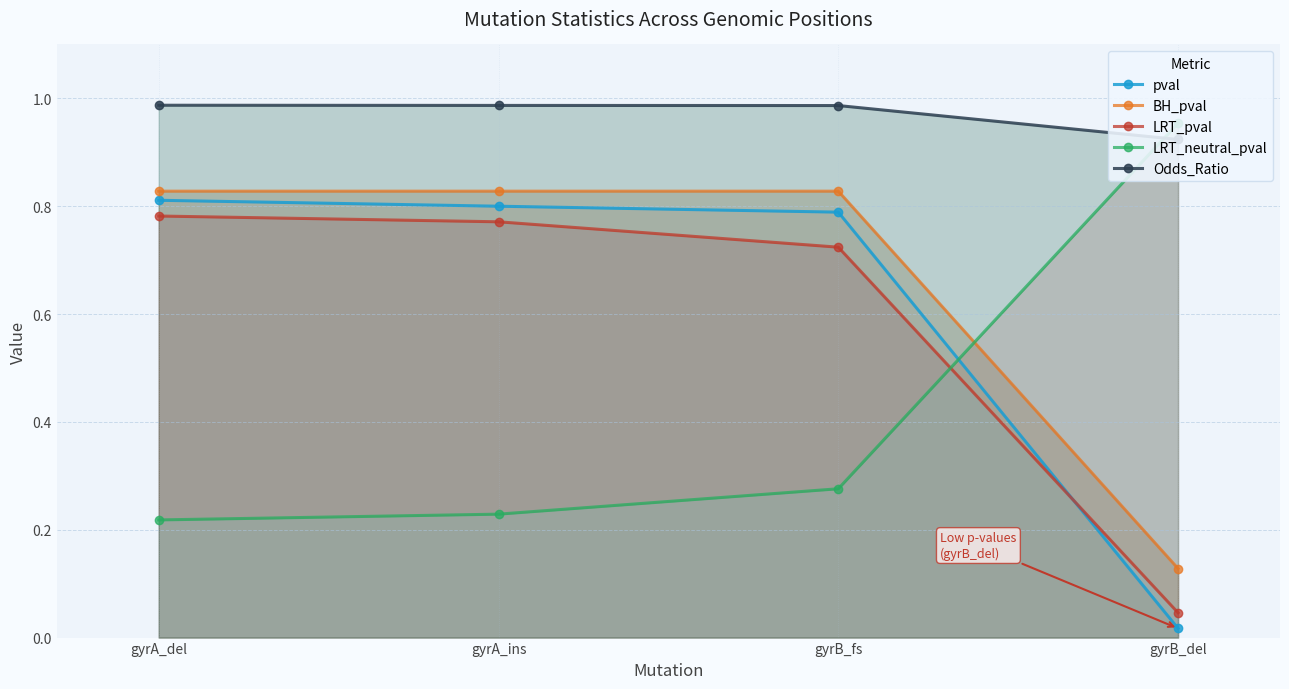

The Odds_Ratio series shows 1.5 at gyrB_del. True or false?

False